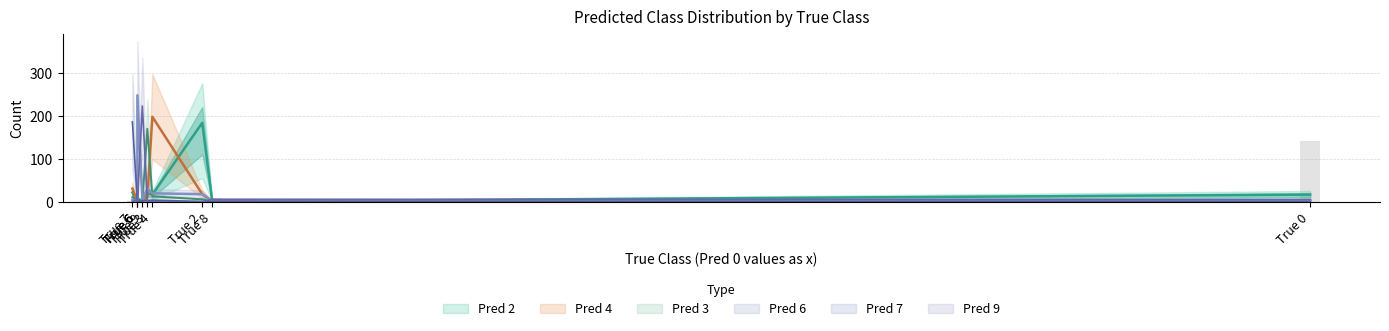

Are the bars grouped side by side (vs. stacked)?

Yes